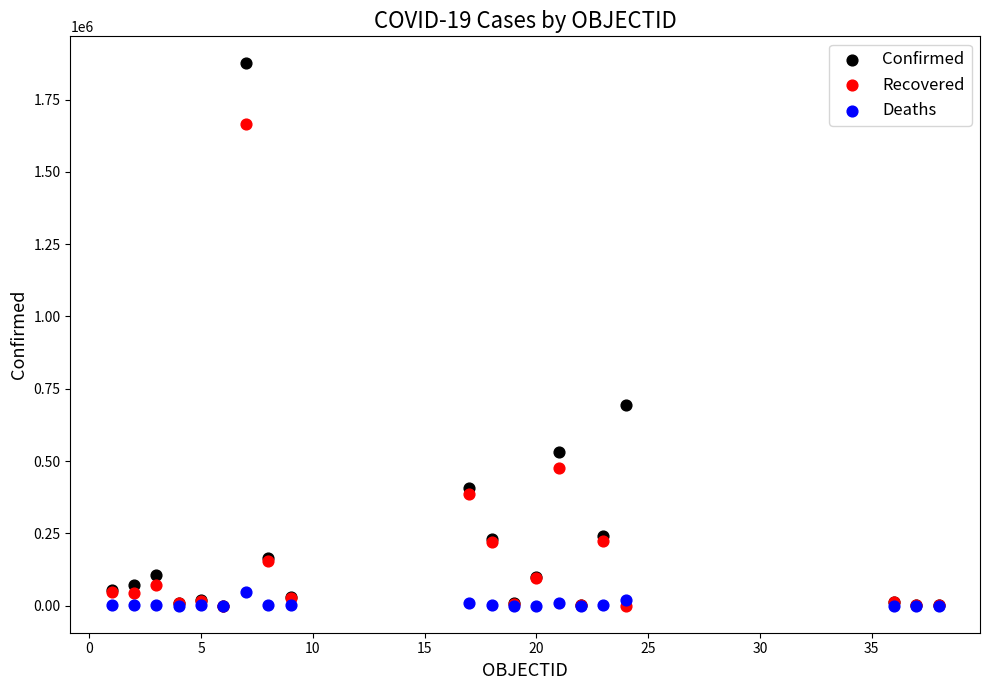

In the Confirmed series, what Y value is closest to 937501?

694858